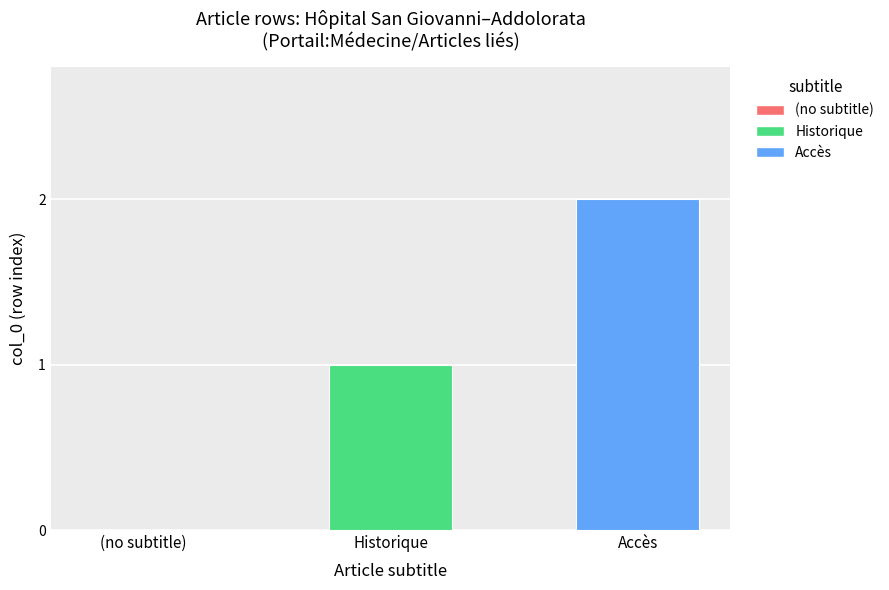

Are the bars horizontal?

No